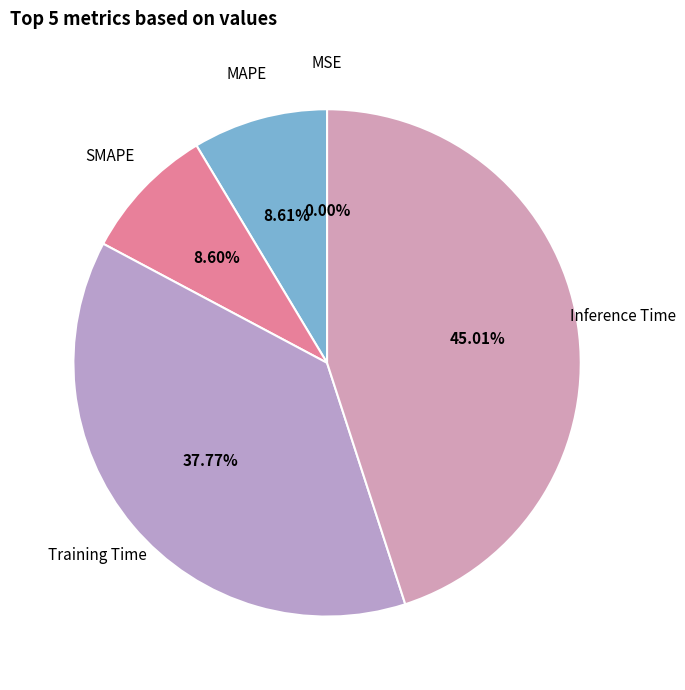

Is there any slice that represents more than half of the pie?

No